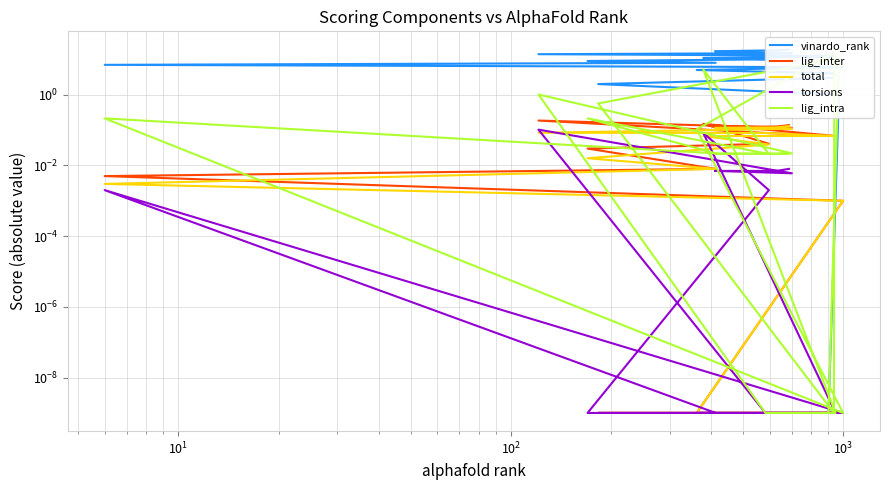

At how many categories does at least one series exceed 5?

17